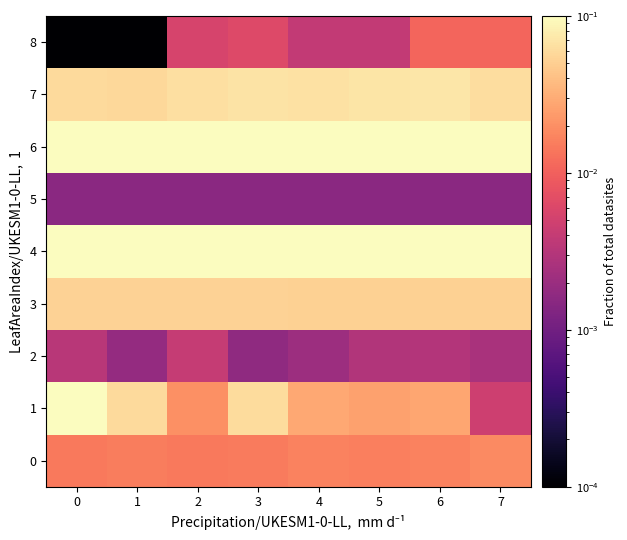

Rank the series by their maximum value, from highest to lowest.

1, 4, 6, 7, 3, 0, 8, 2, 5